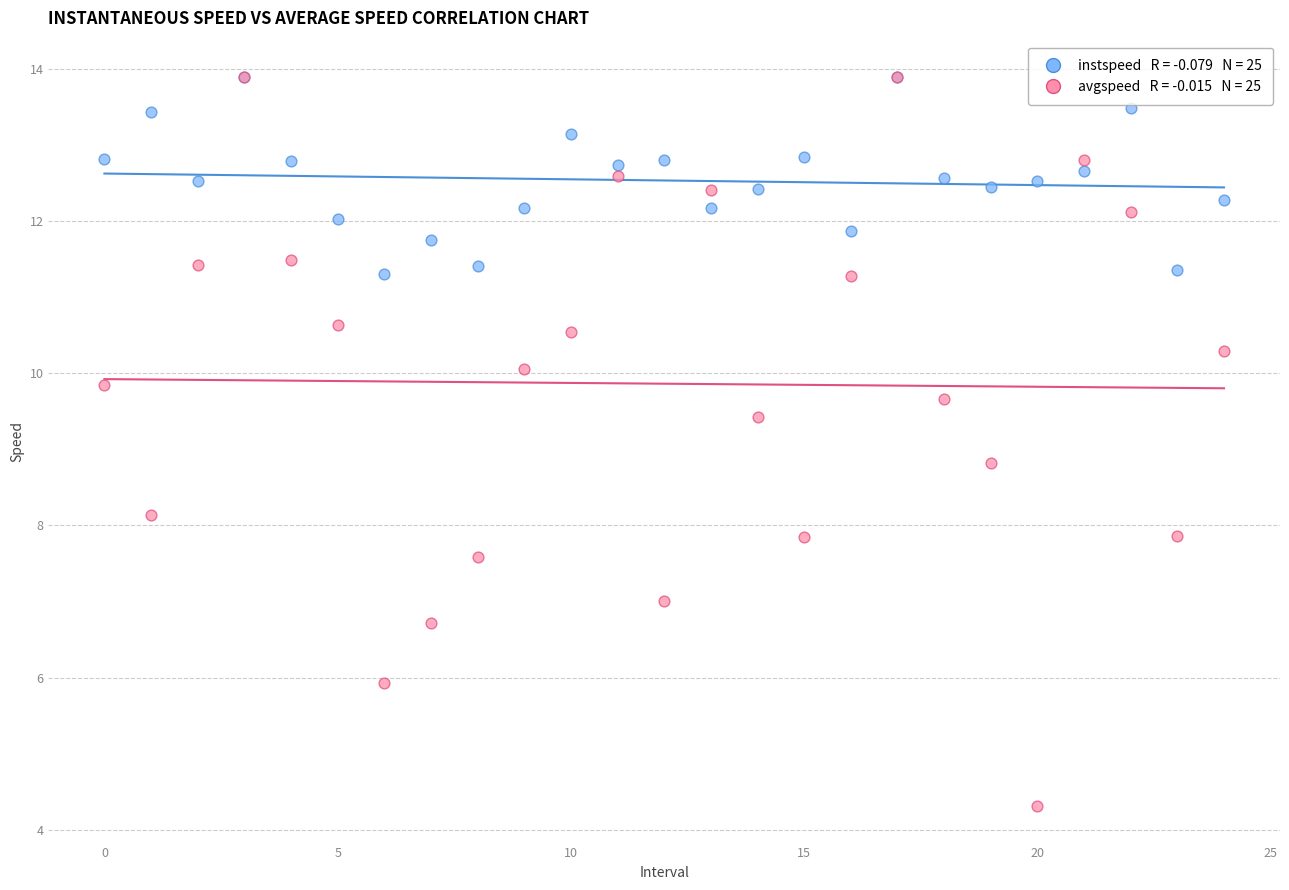

Across all series, what Y value is closest to 9?

8.8